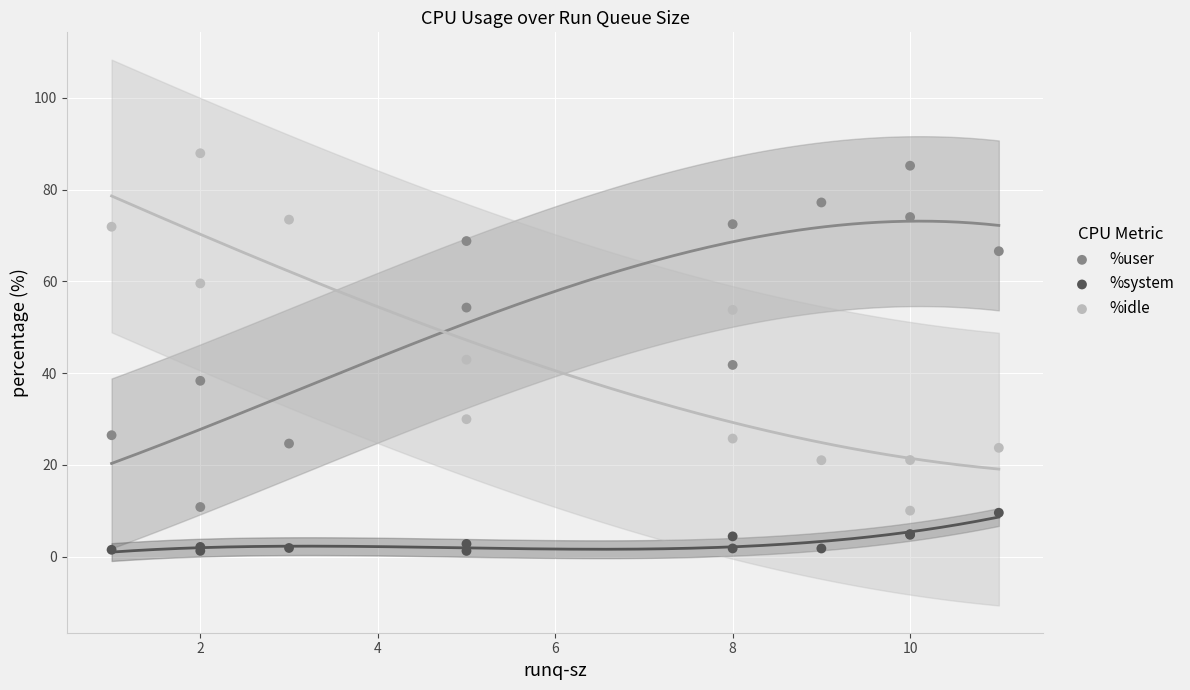

What are all the series names shown in the legend?

%user, %system, %idle